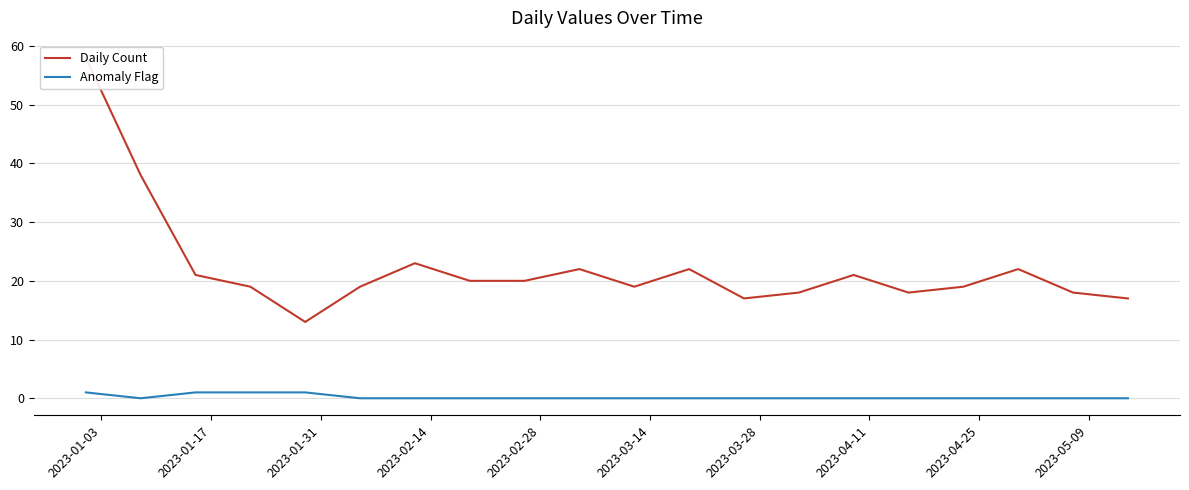

At how many categories does at least one series exceed 42?

1